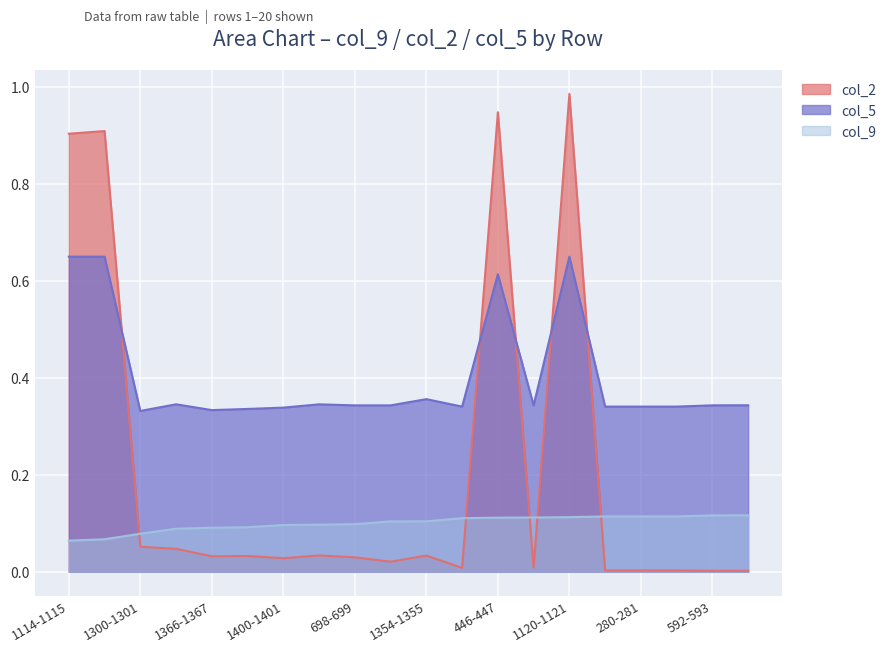

Reading left to right, list all the values displayed in this chart.

col_9: 0.1	0.1	0.1	0.1	0.1	0.1	0.1	0.1	0.1	0.1	0.1	0.1	0.1	0.1	0.1	0.1	0.1	0.1	0.1	0.1
col_2: 0.9	0.9	0.1	0.0	0.0	0.0	0.0	0.0	0.0	0.0	0.0	0.0	0.9	0.0	1.0	0.0	0.0	0.0	0.0	0.0
col_5: 0.6	0.6	0.3	0.3	0.3	0.3	0.3	0.3	0.3	0.3	0.4	0.3	0.6	0.3	0.6	0.3	0.3	0.3	0.3	0.3